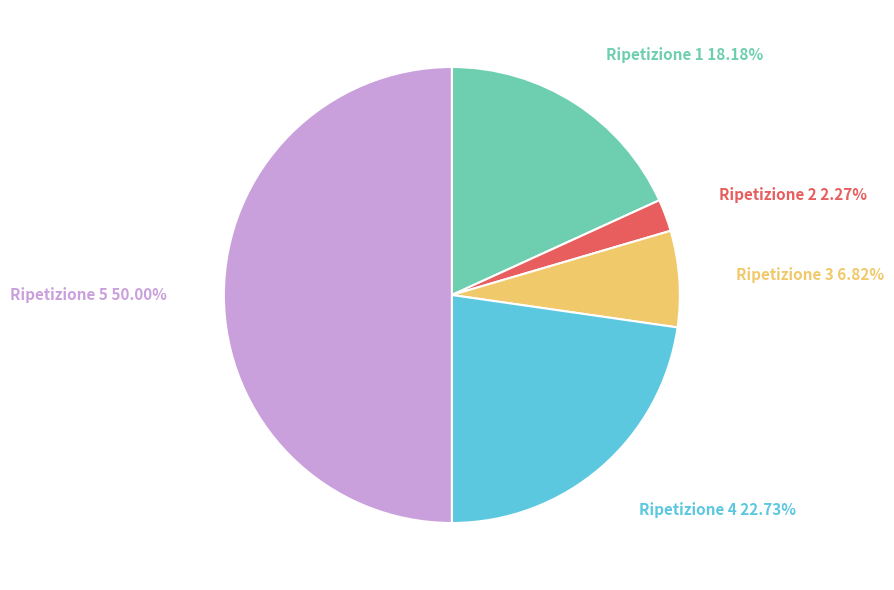

Which slice is the largest?

Ripetizione 5